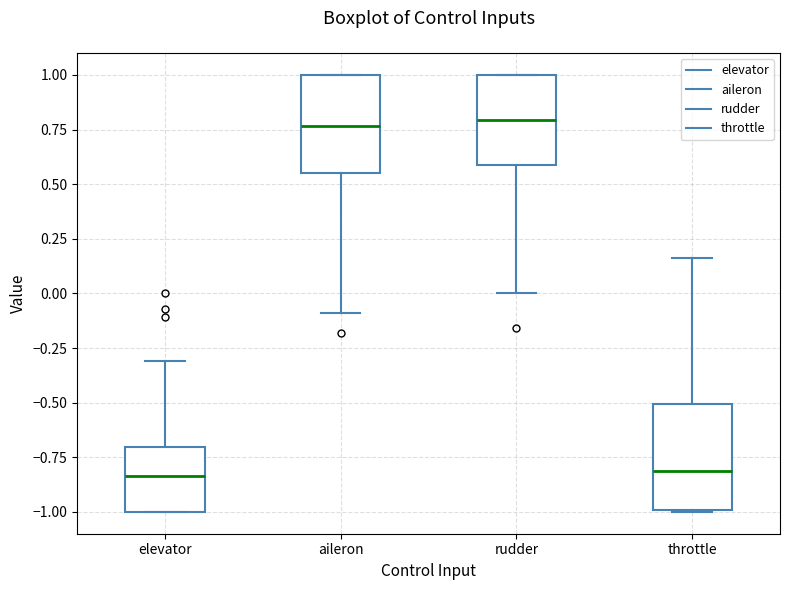

Where is the upper edge of the box for aileron on the y-axis? The values are not printed on the chart, so give them approximately, as read against the axis.

1.00